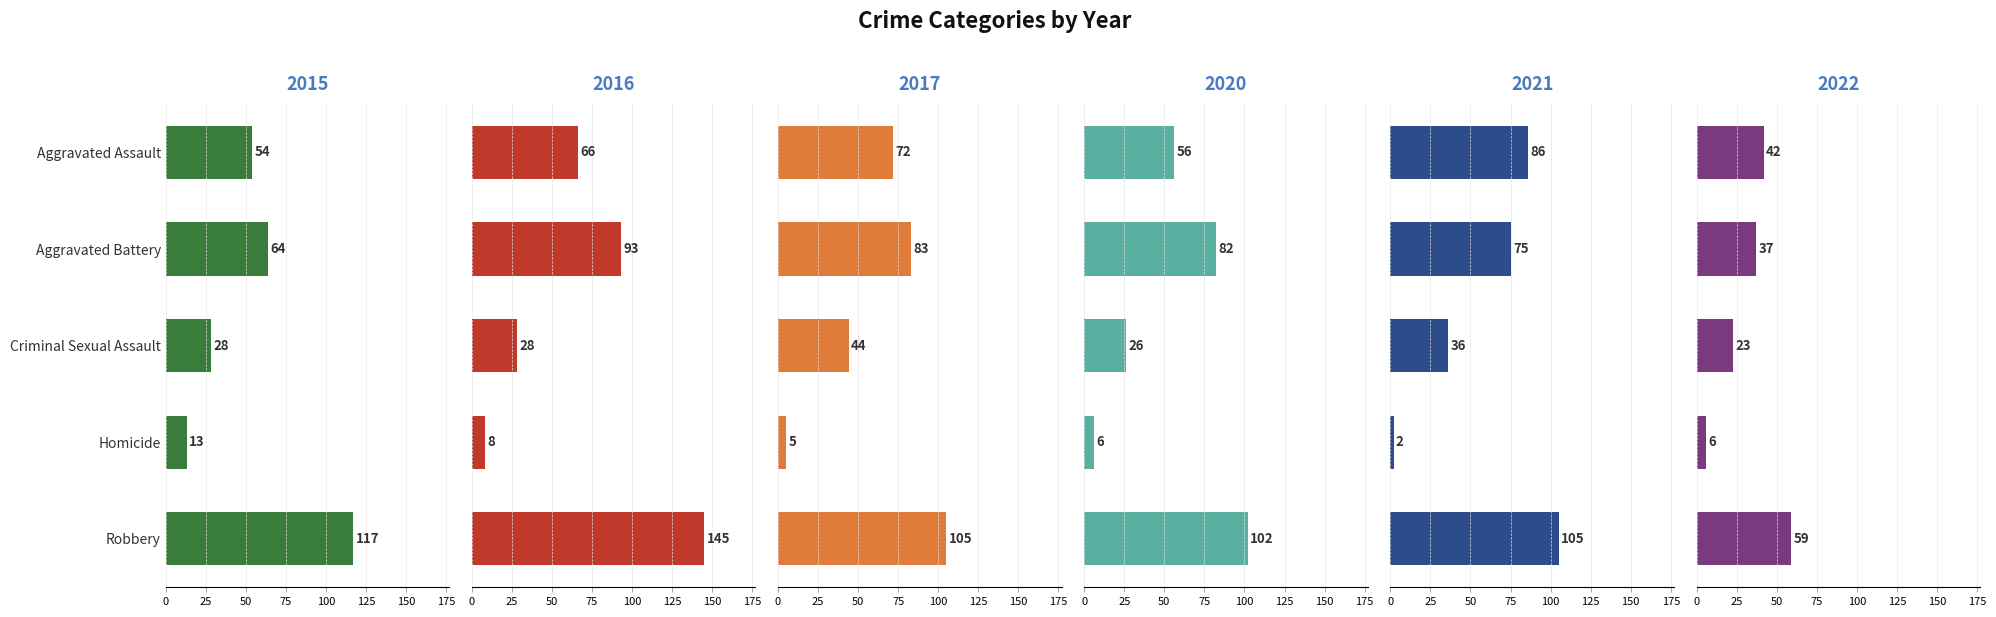

How many data points in 2015 are less than 54?

2